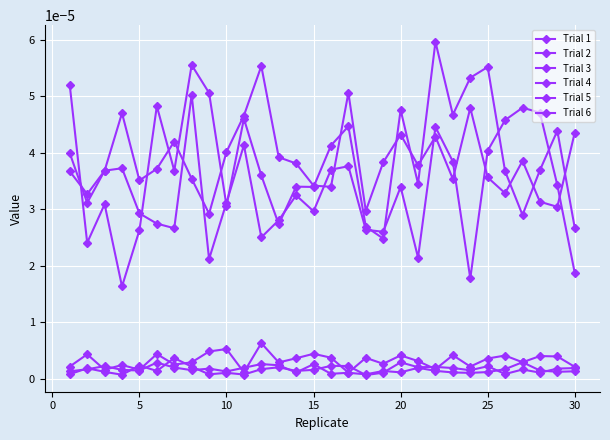

True or false: Trial 2 and Trial 5 intersect in this chart.

False